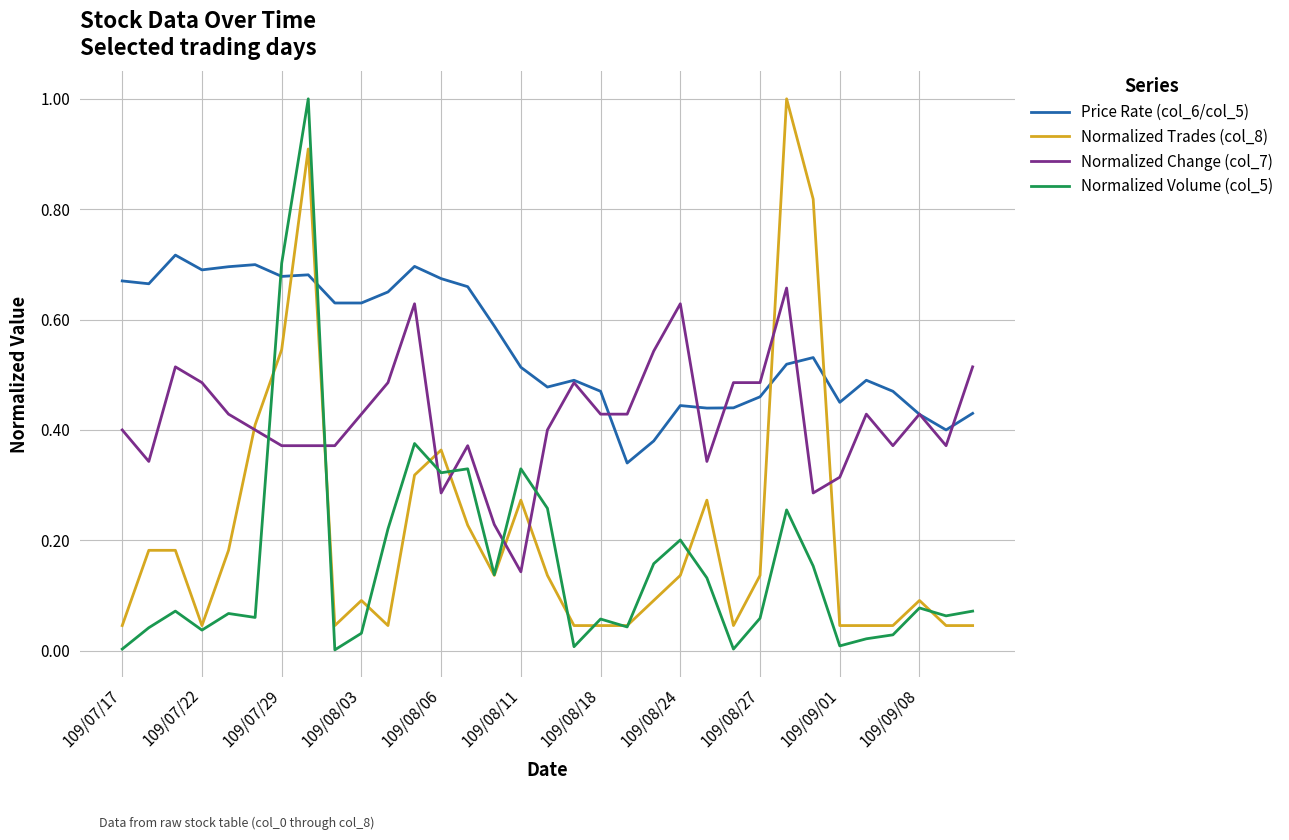

True or false: Normalized Volume (col_5) and Price Rate (col_6/col_5) intersect in this chart.

True